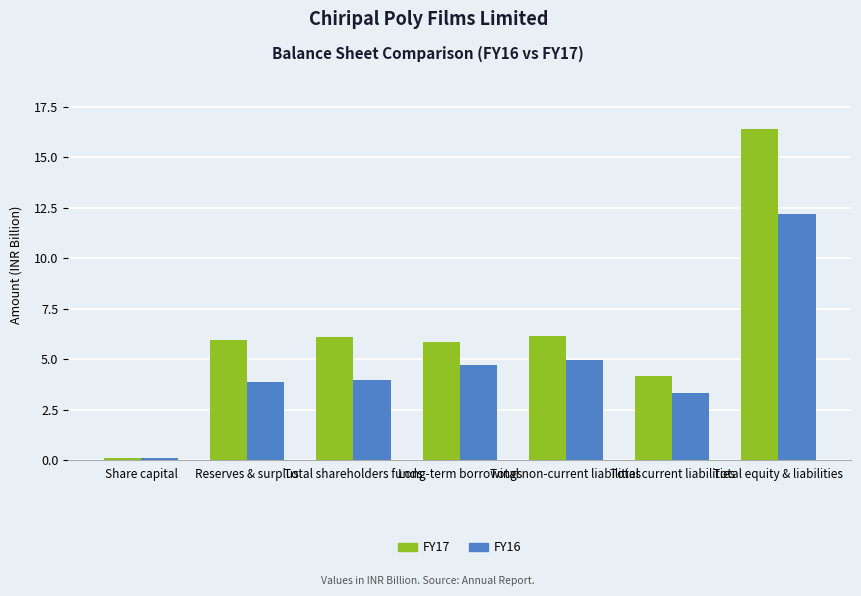

The value of FY17 at Long-term borrowings is 3.7. True or false?

False